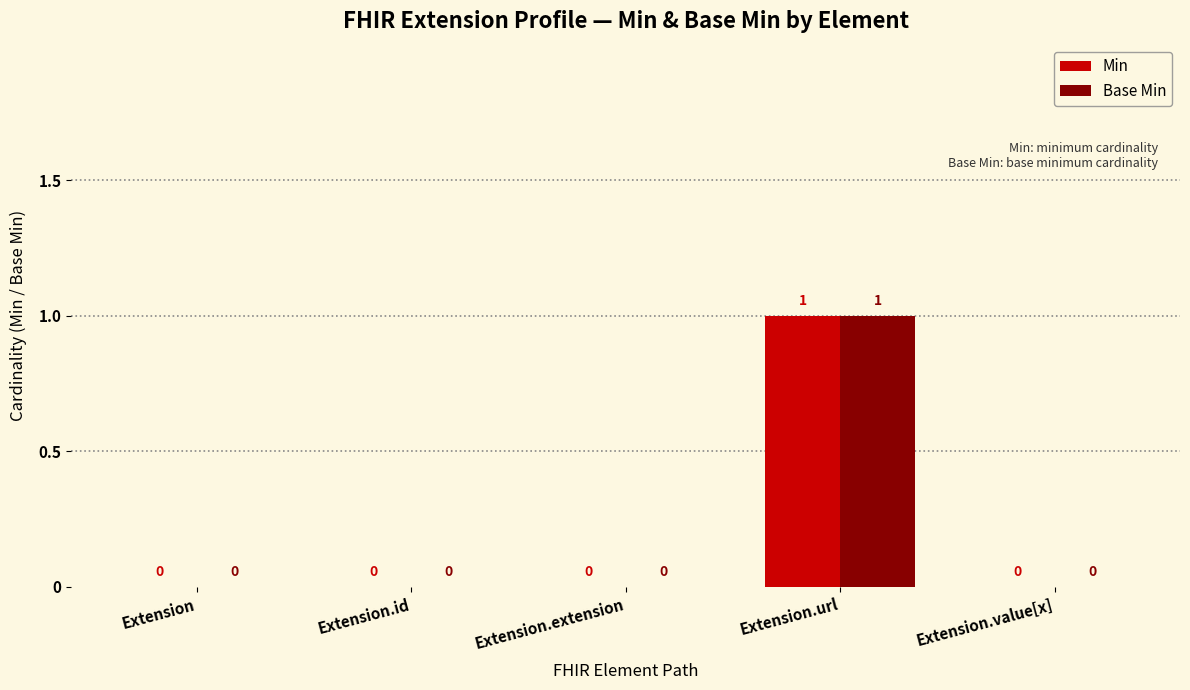

The Min series shows 1 at Extension.extension. True or false?

False